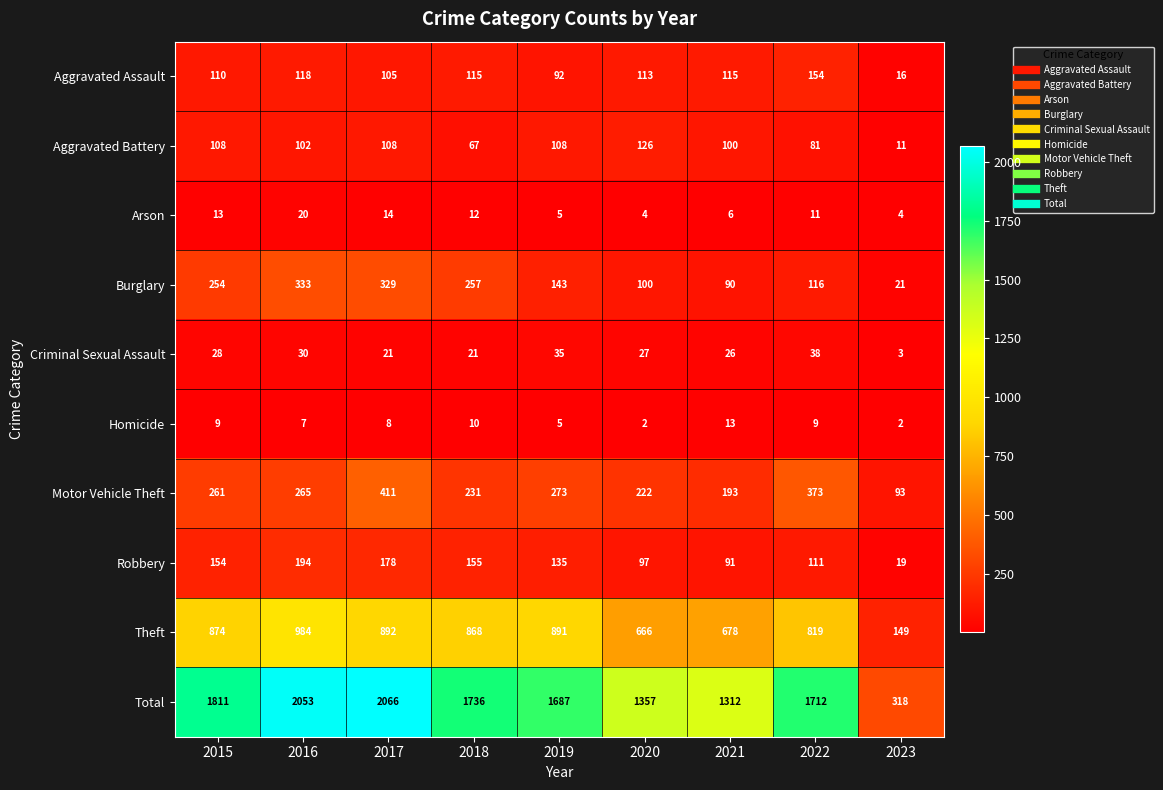

Which category has the highest value across all series?

2017